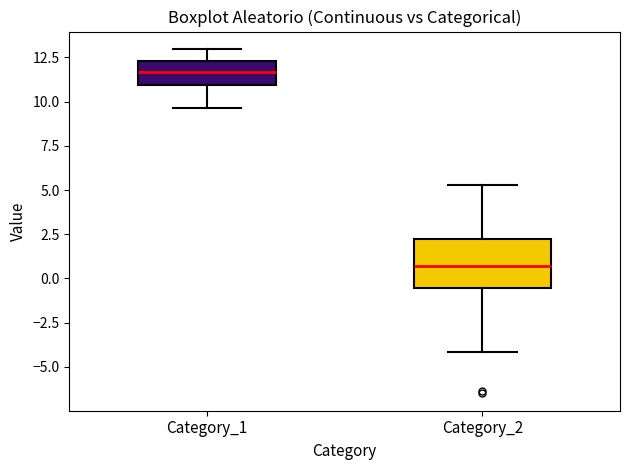

Comparing the boxes themselves (not the whiskers), which one is the tallest?

Category_2